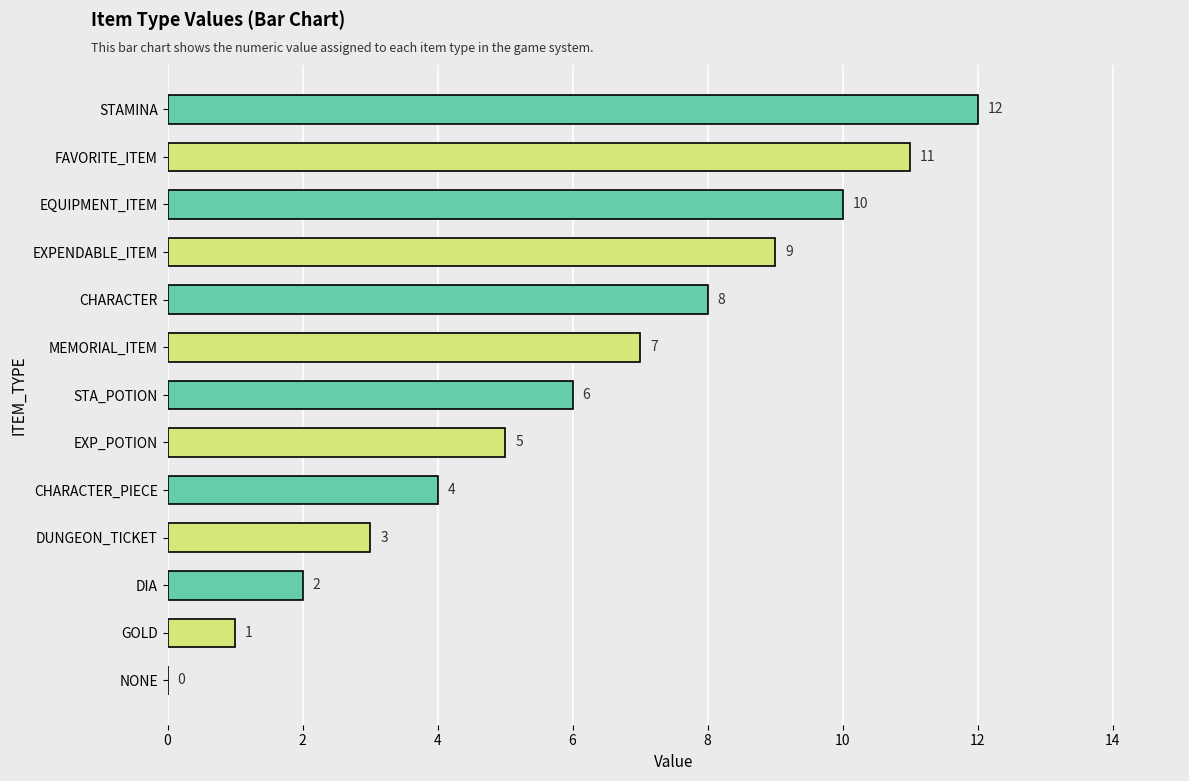

What is the sum of the values at EQUIPMENT_ITEM and MEMORIAL_ITEM?

17